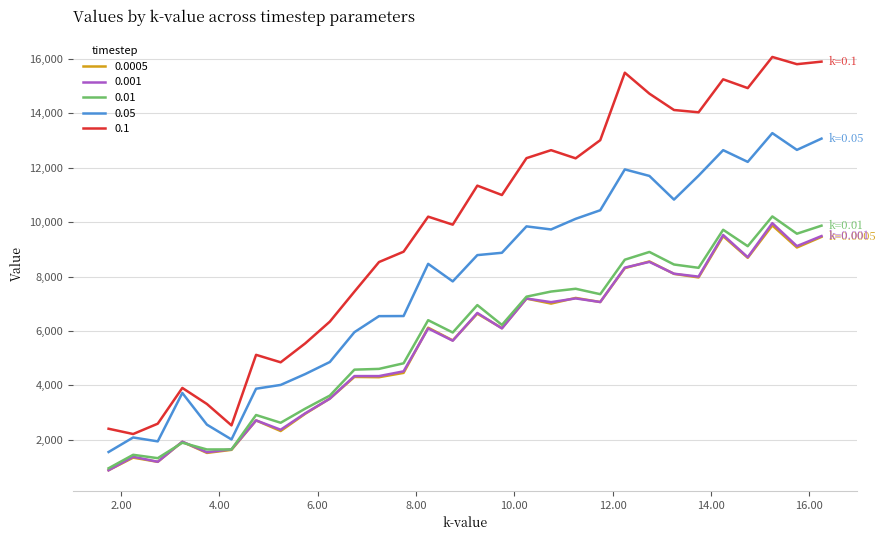

What is the highest value of the 0.05 series?

13263.6